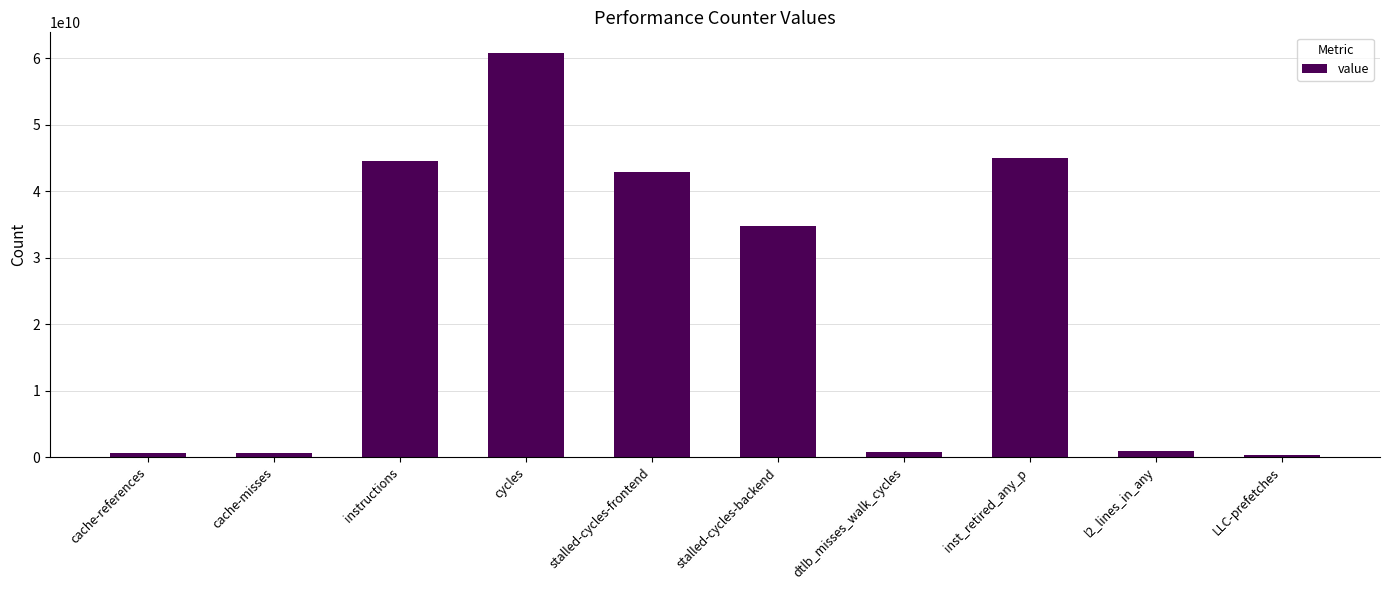

Are the bars grouped side by side (vs. stacked)?

No